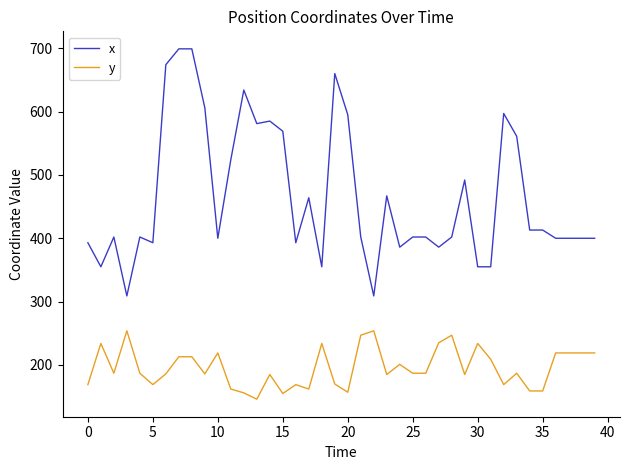

True or false: y and x cross at least once.

False